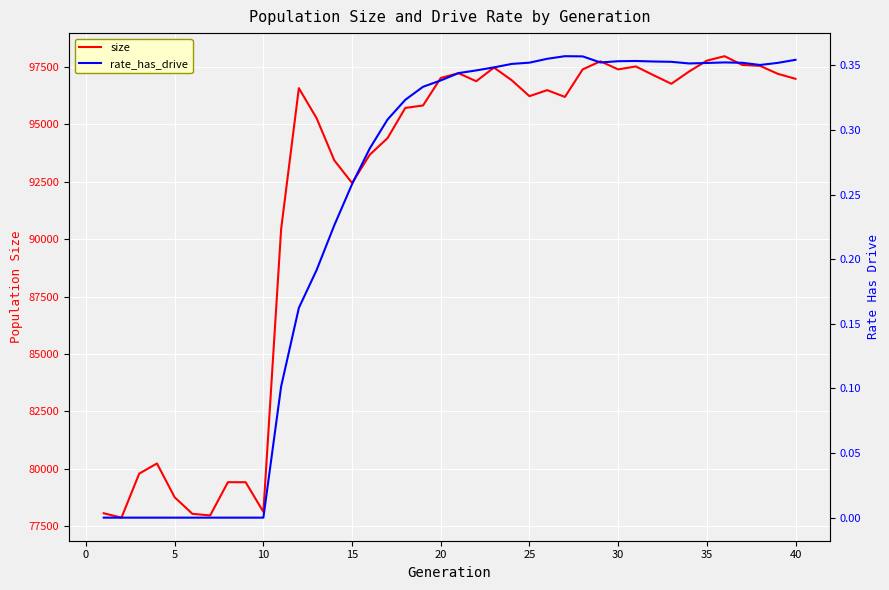

What is the highest value of the size series?

97975